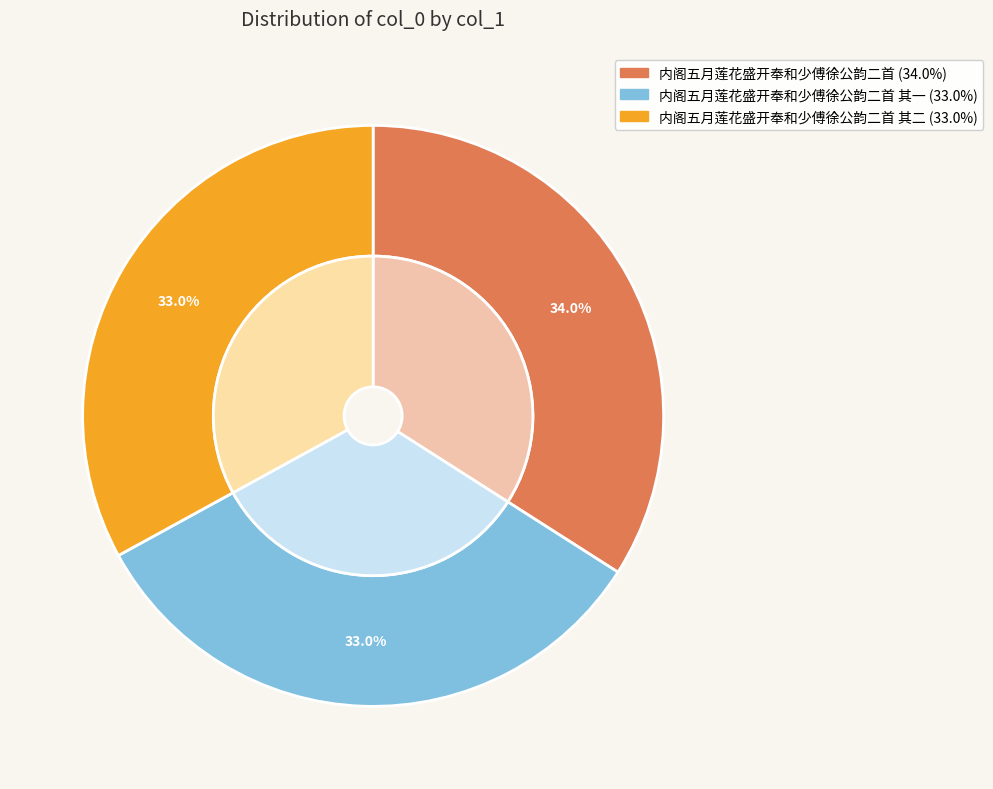

How much of the chart is everything except 内阁五月莲花盛开奉和少傅徐公韵二首 其二?

67.0%